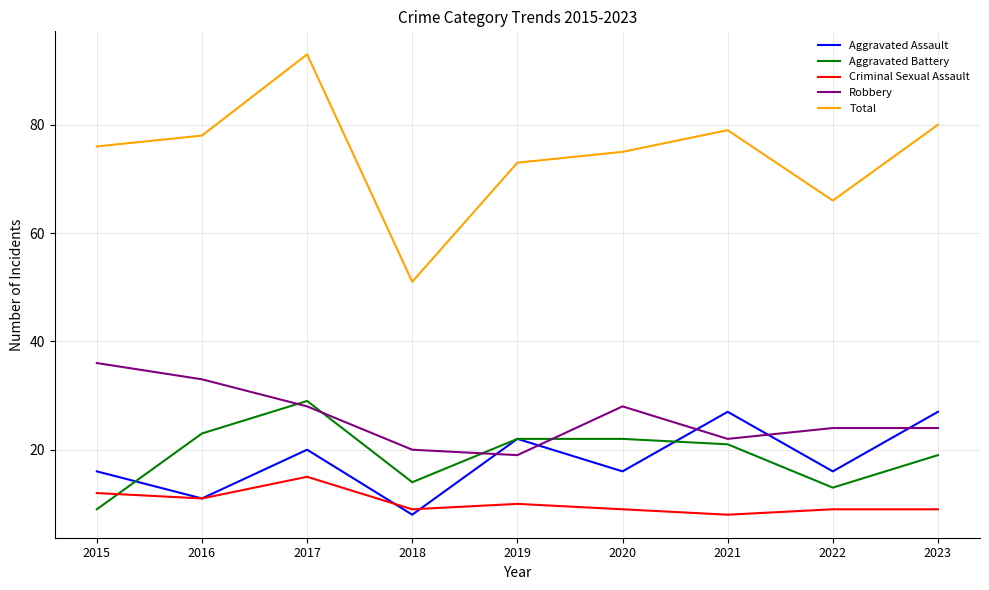

Between 2016 and 2023, which series saw the biggest shift?

Aggravated Assault